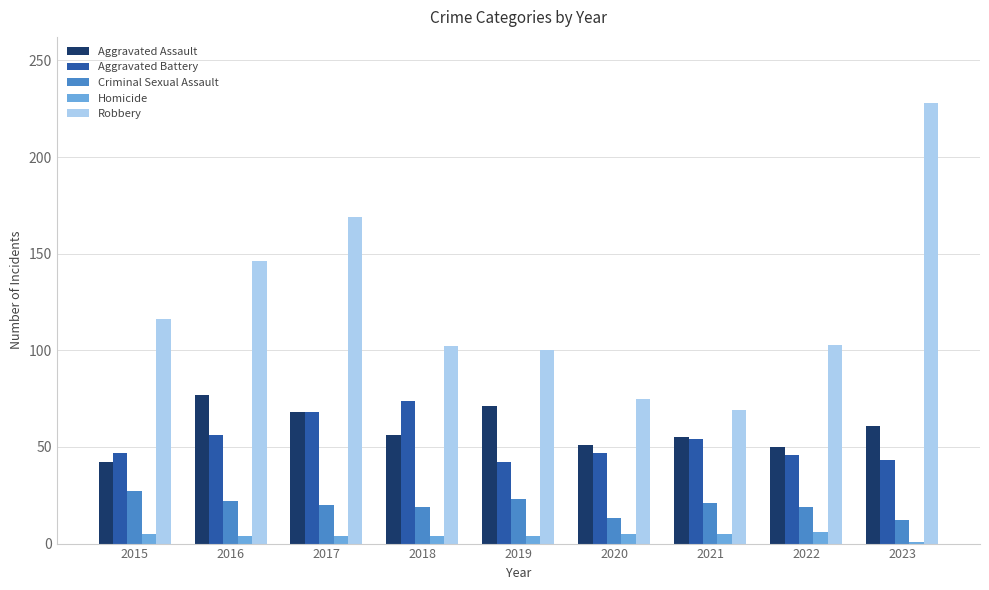

True or false: Robbery has a value of 169 at 2017.

True